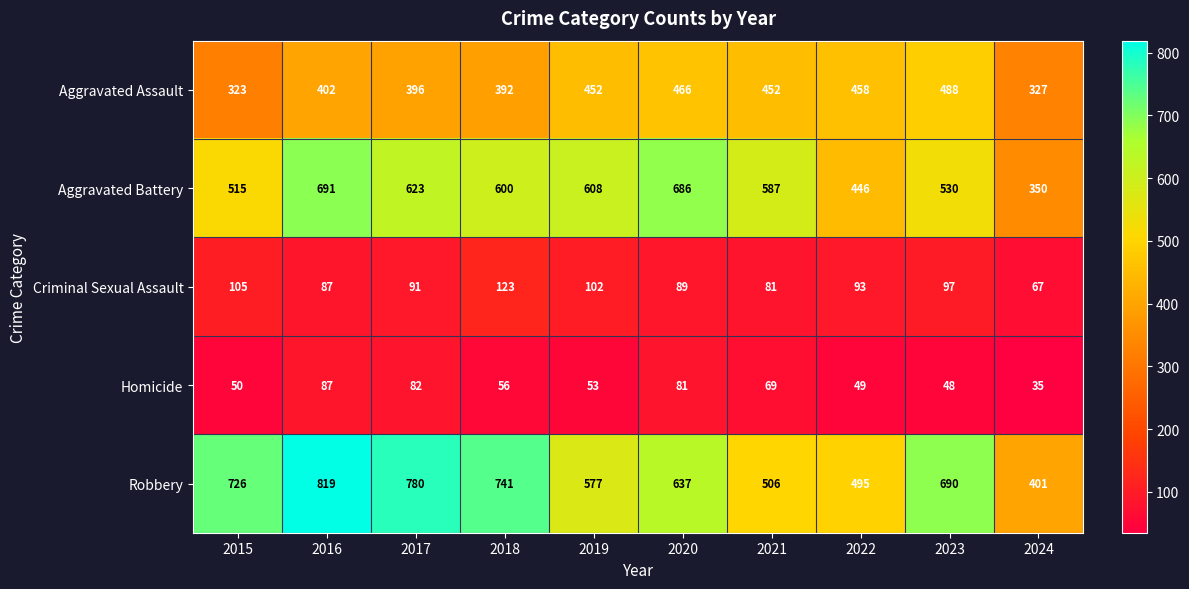

List the labels in order of Criminal Sexual Assault value, largest first.

2018, 2015, 2019, 2023, 2022, 2017, 2020, 2016, 2021, 2024